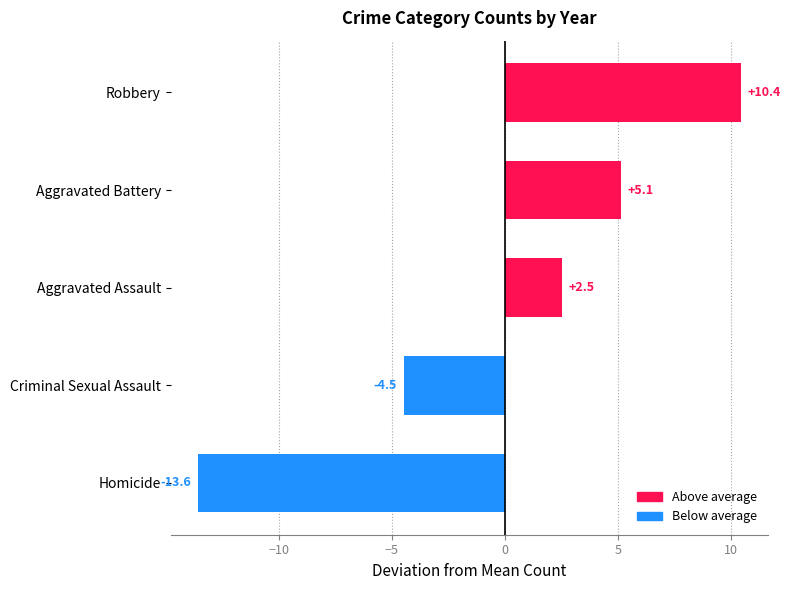

What is the difference between the values at Homicide and Criminal Sexual Assault?

9.1